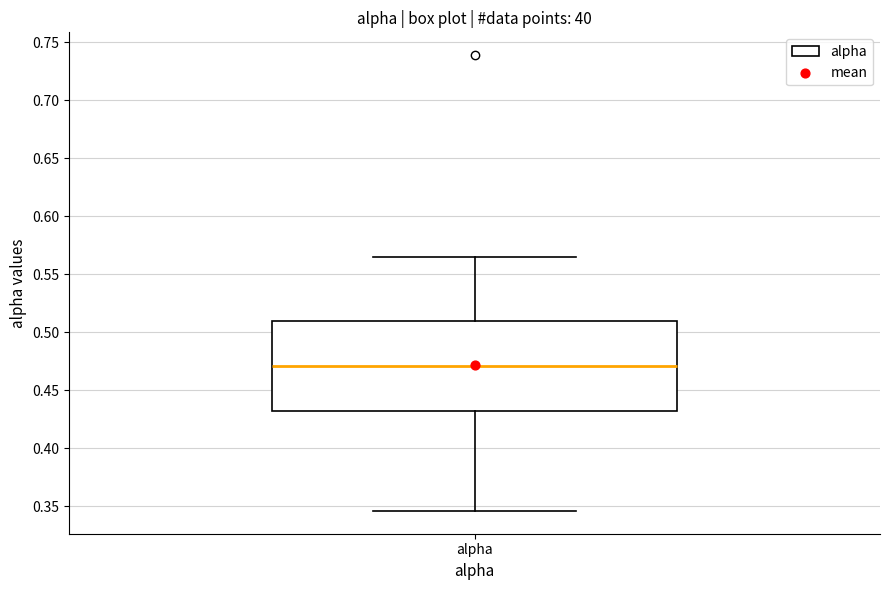

Where is the upper edge of the box for alpha on the y-axis? The values are not printed on the chart, so give them approximately, as read against the axis.

0.510